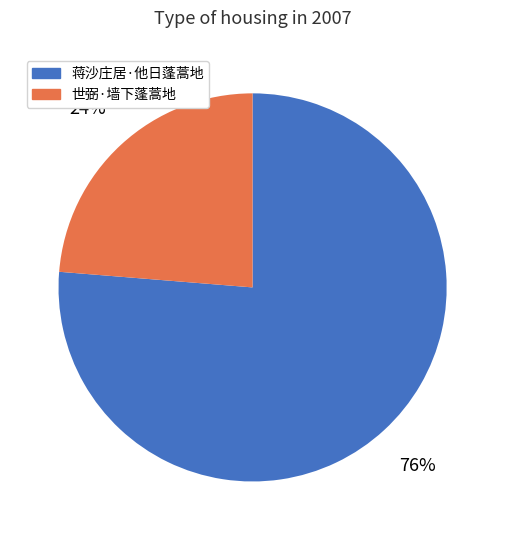

Is the sum of 蒋沙庄居·他日蓬蒿地 and 世弼·墙下蓬蒿地 greater than half?

Yes